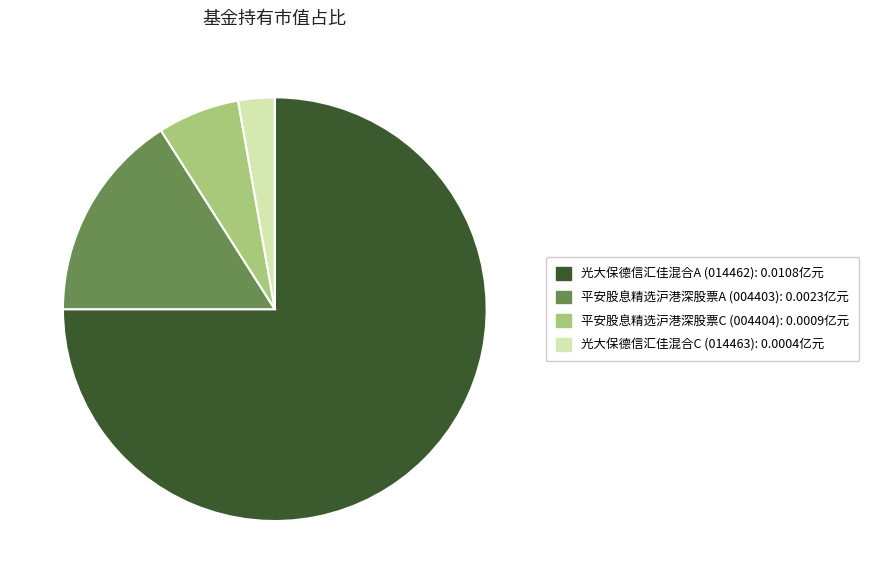

Do 平安股息精选沪港深股票C and 光大保德信汇佳混合C together represent more than half of the pie?

No